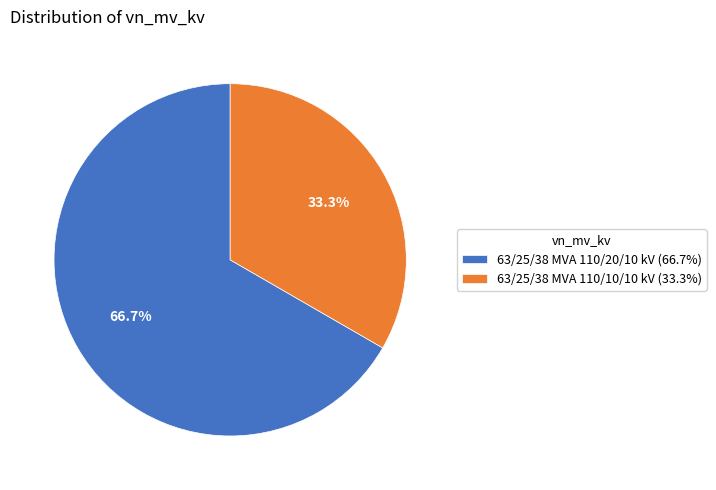

Which category has the biggest portion of the pie?

63/25/38 MVA 110/20/10 kV